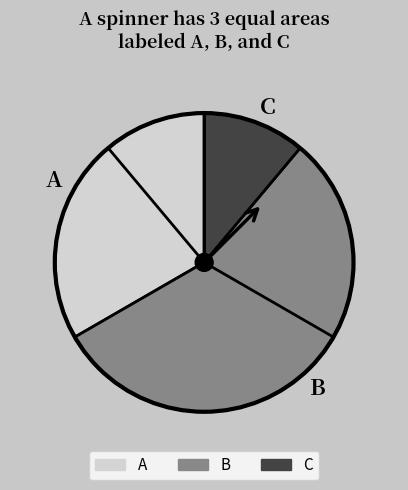

True or false: B accounts for 62% of the total.

False